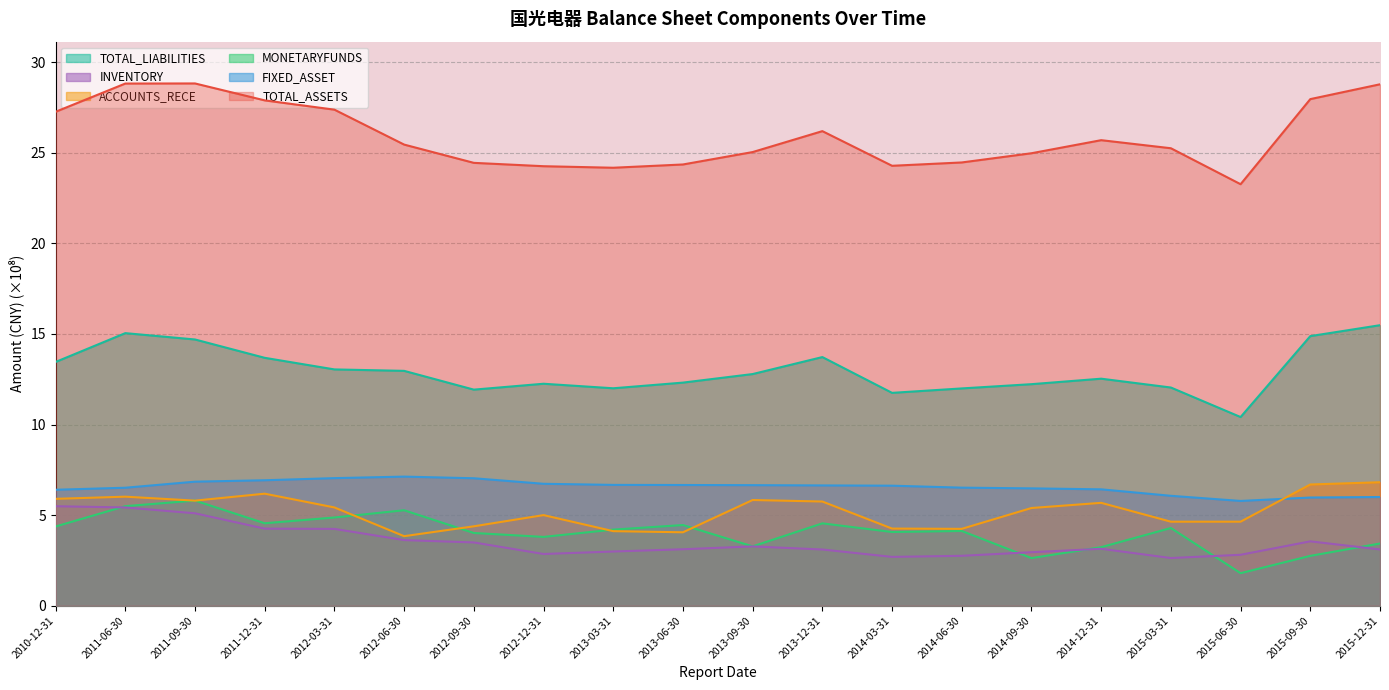

Does the chart display data point markers on the line(s)?

No